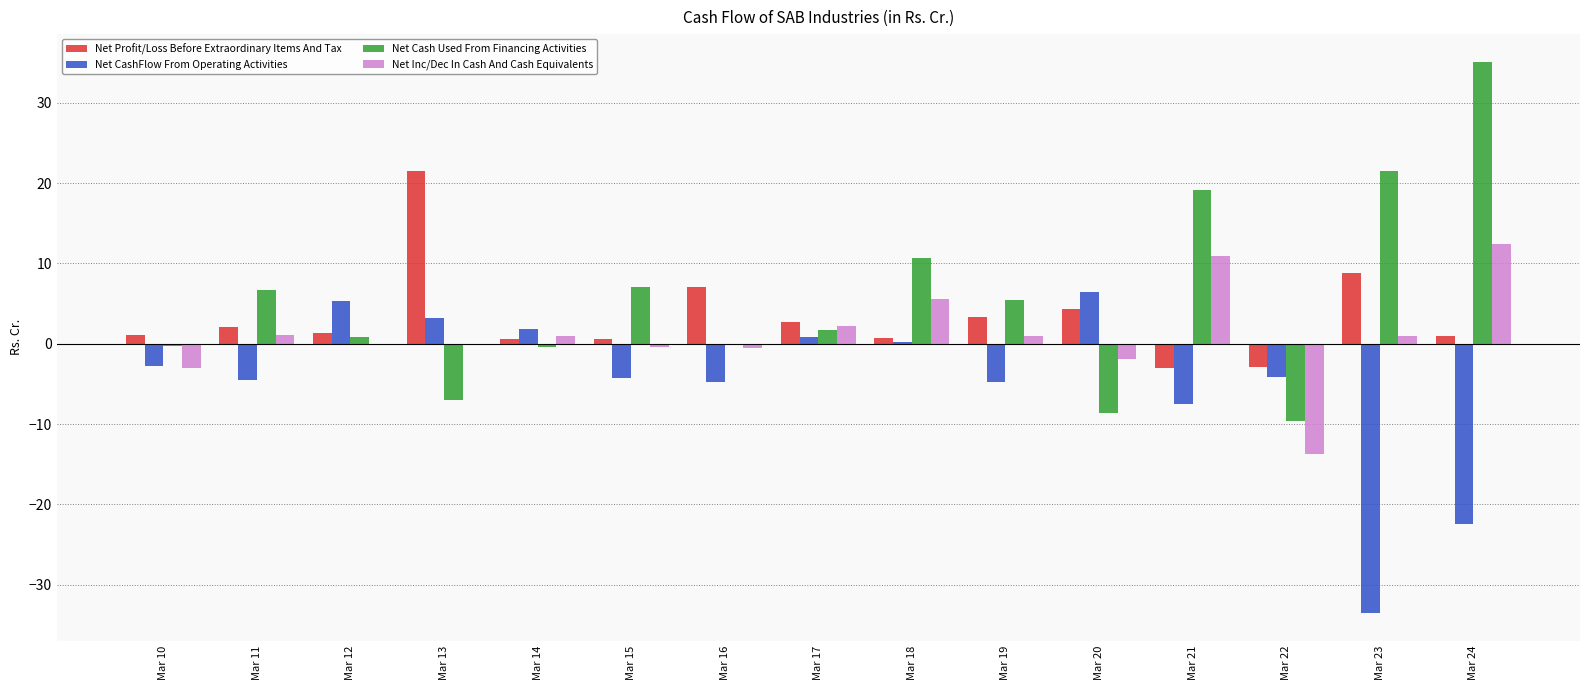

At which label does Net Profit/Loss Before Extraordinary Items And Tax reach its peak?

Mar 13